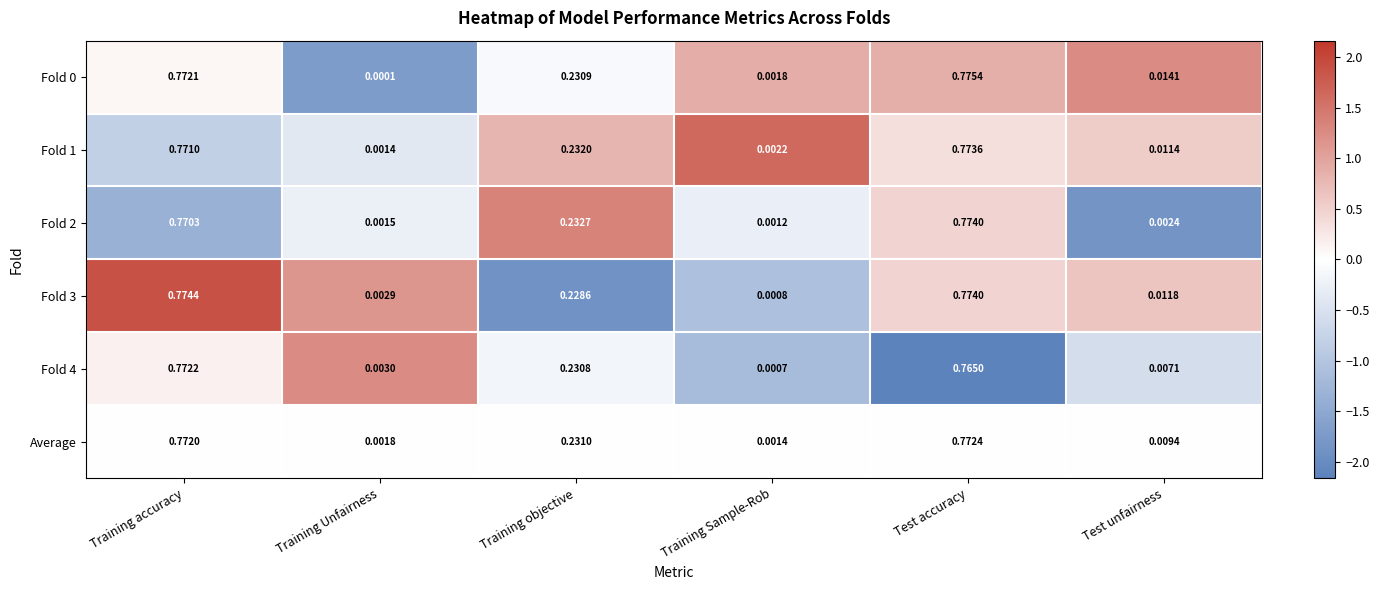

Is the value of Fold 0 at Test unfairness greater than the value of Average at Training objective?

No